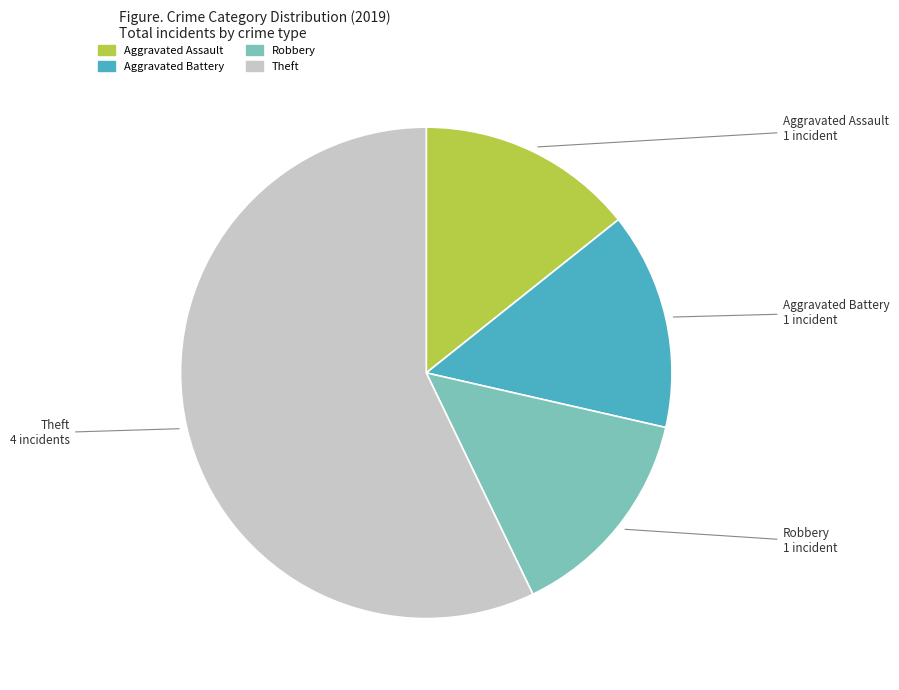

What is the ratio of the value at Aggravated Assault to the value at Robbery?

1.0